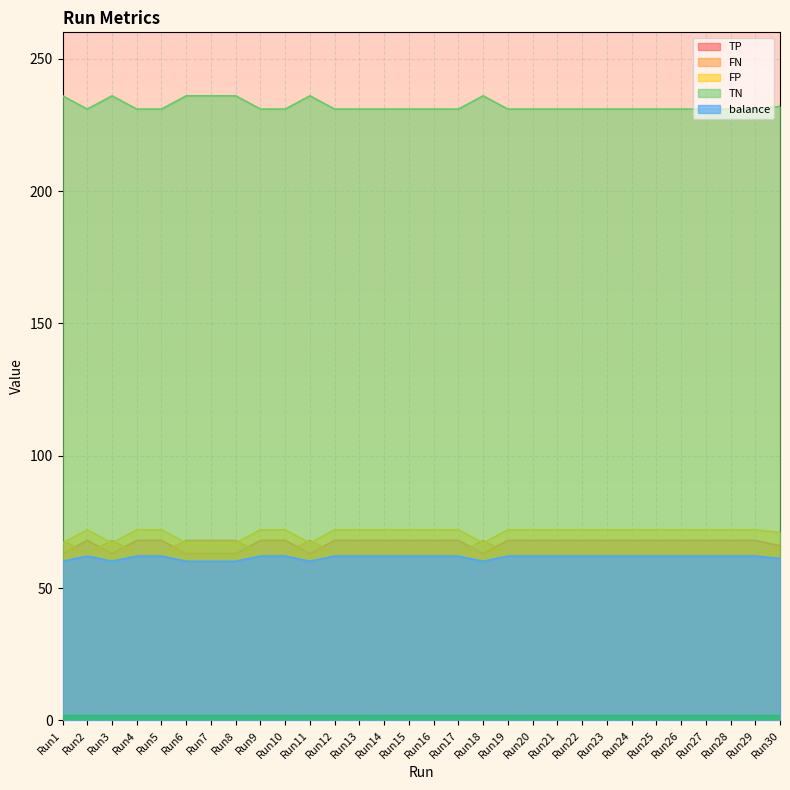

Does the chart display data point markers on the line(s)?

No